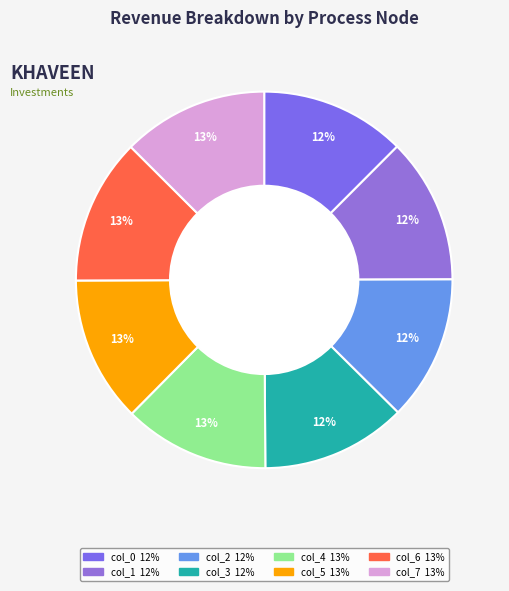

How many slices are in this pie chart?

8